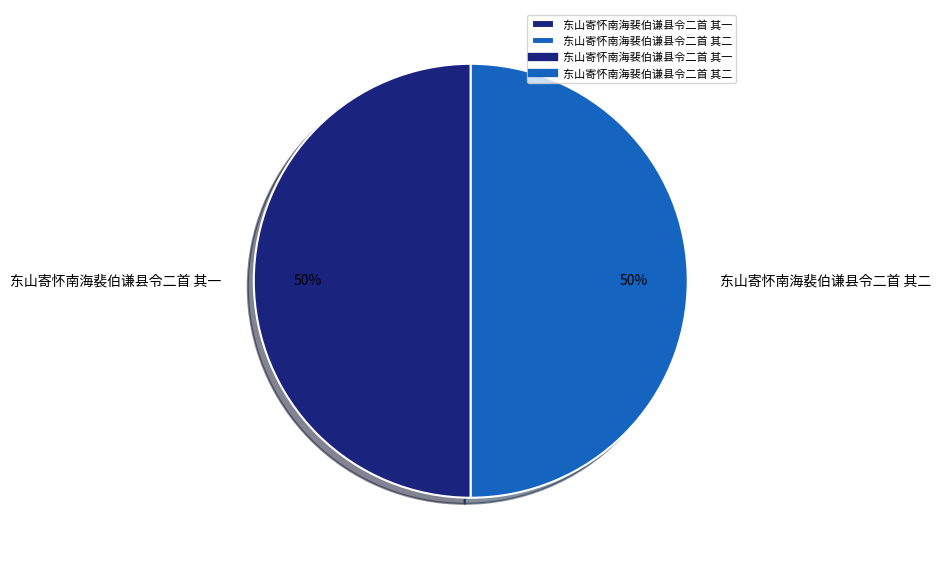

What percentage is the 东山寄怀南海裴伯谦县令二首 其二 slice, to the nearest percent?

50%